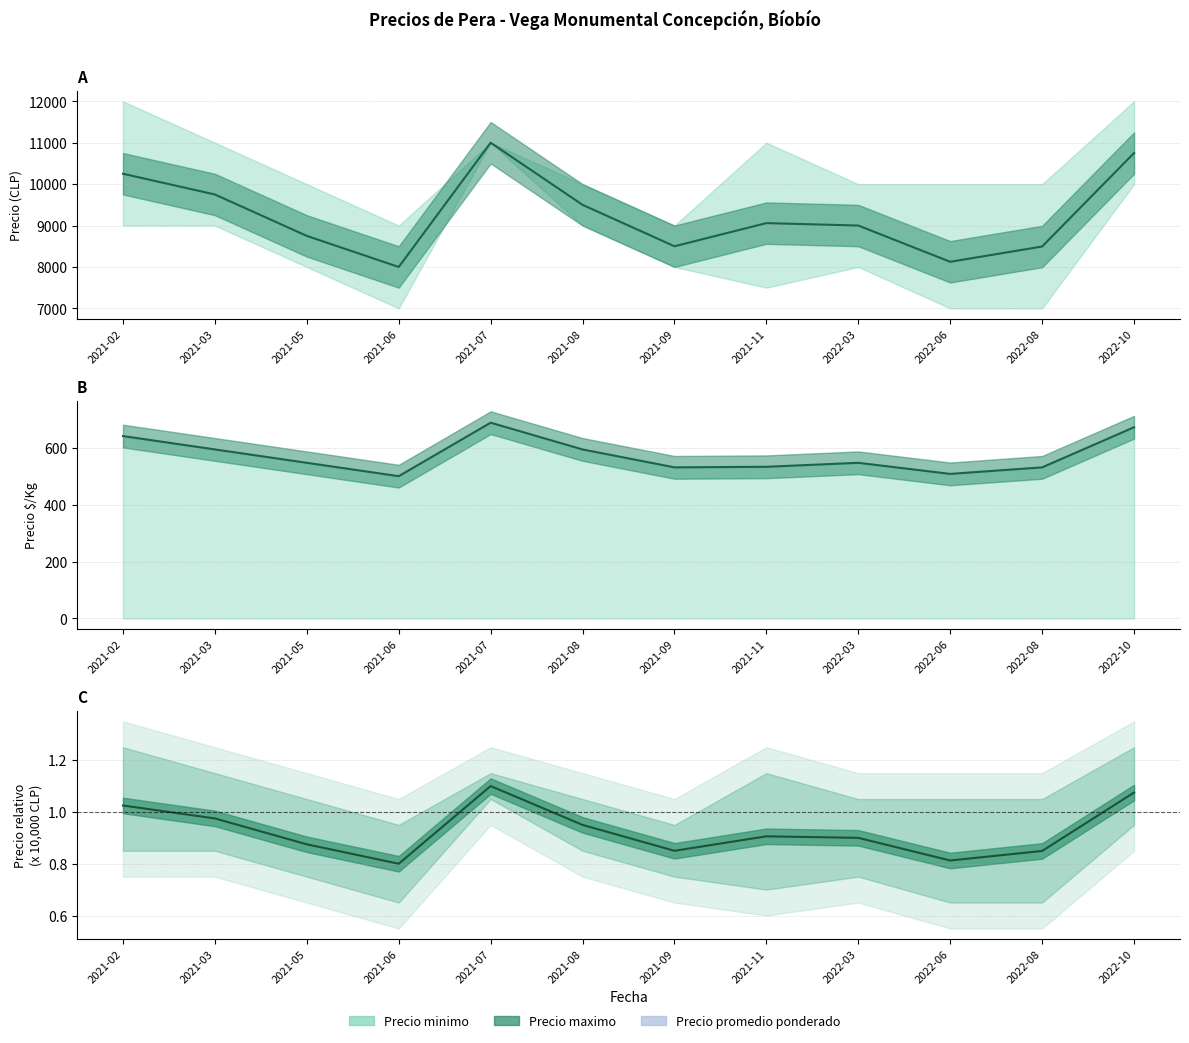

Is it true that Precio promedio ponderado equals 3989.5 at 2021-09?

False